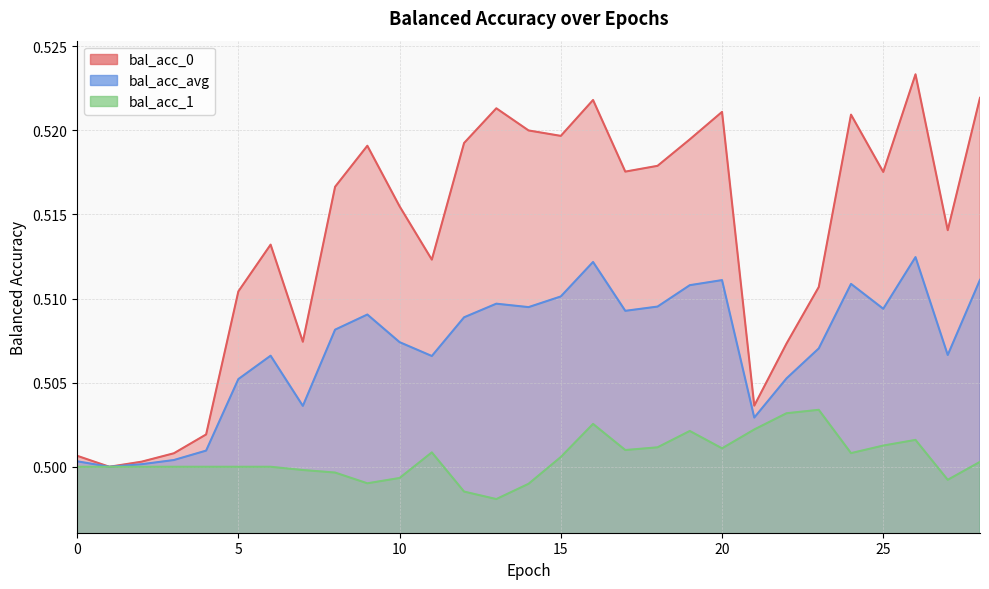

At which category does bal_acc_0 reach its first local peak?

6